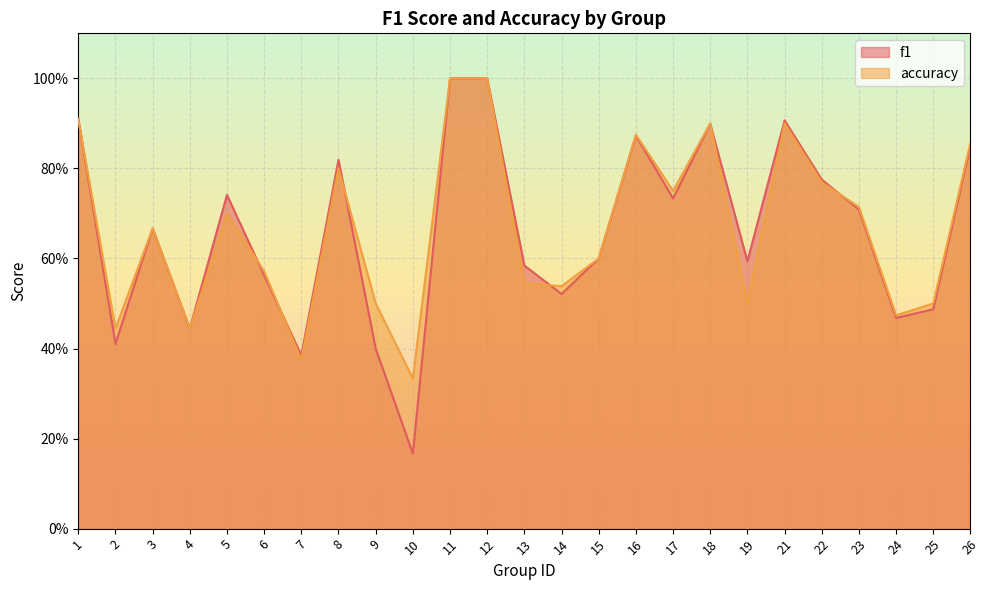

What is the average value of the accuracy series?

0.7